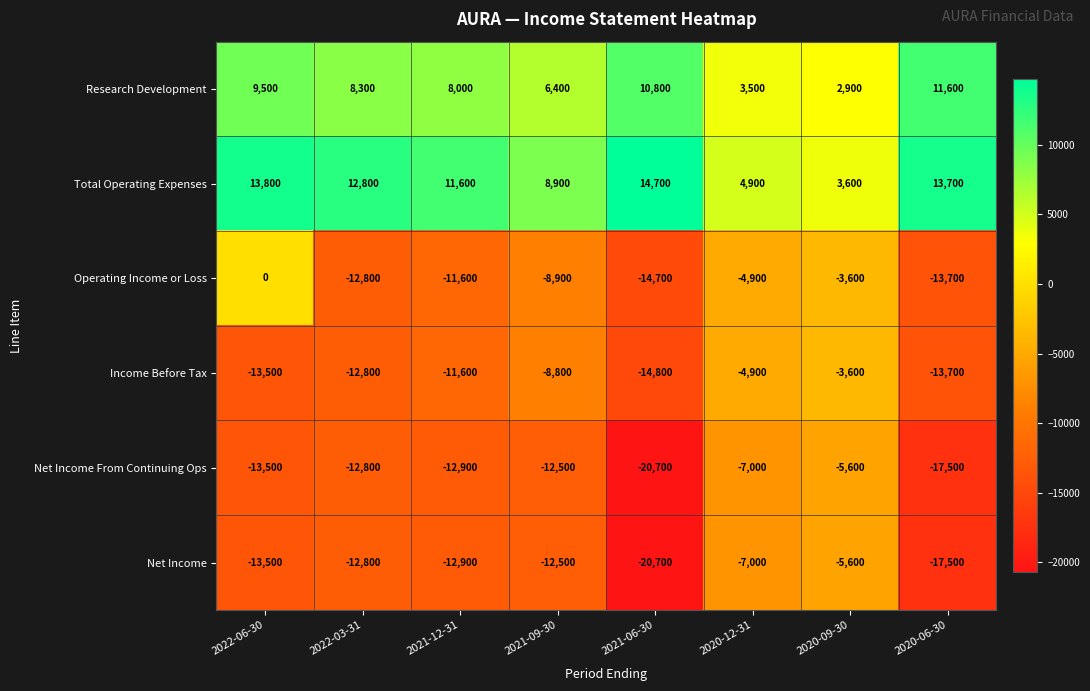

Which category has the highest value in the Net Income series?

2020-09-30